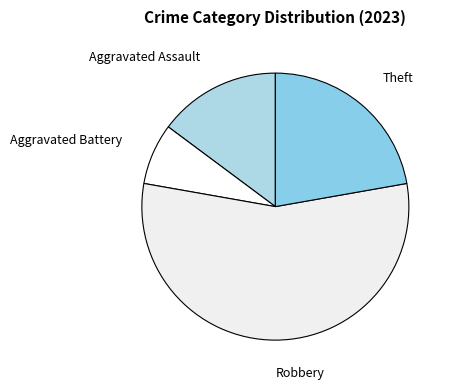

What is the majority slice?

Robbery